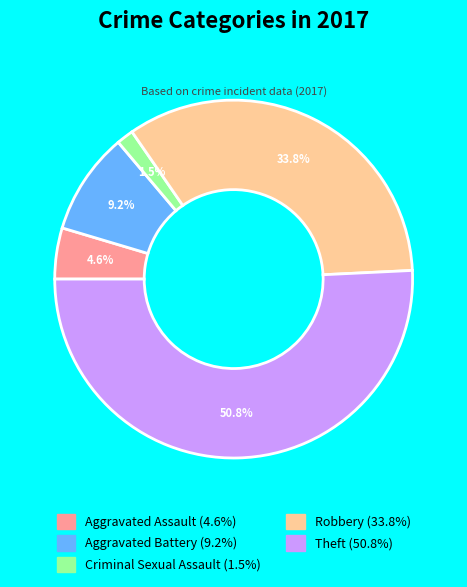

What is the majority slice?

Theft